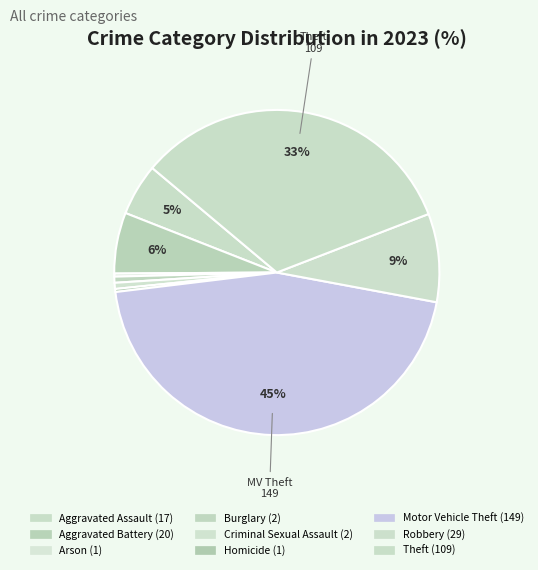

Does any single category account for the majority?

No